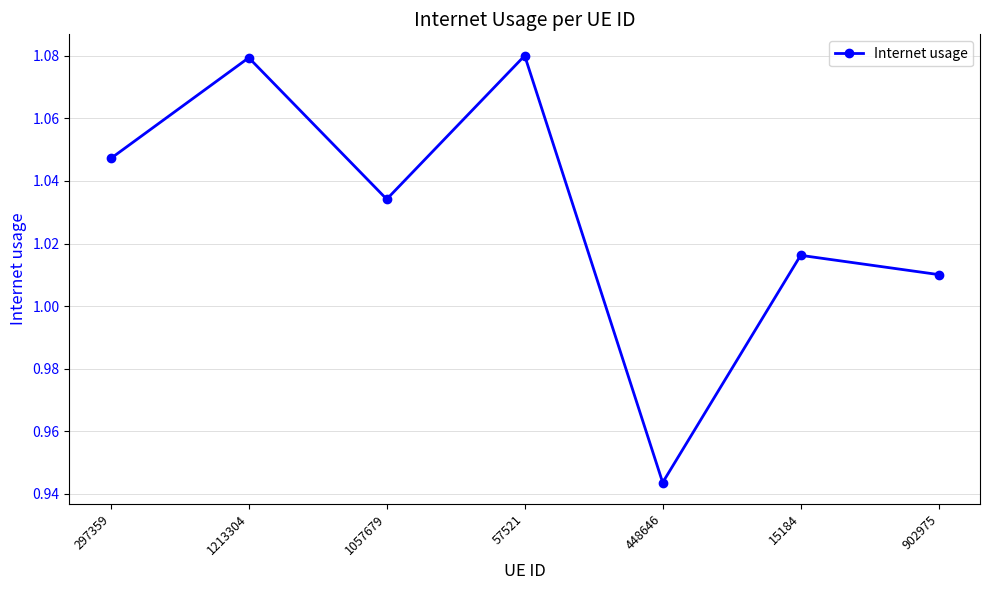

How many values are below 1?

1